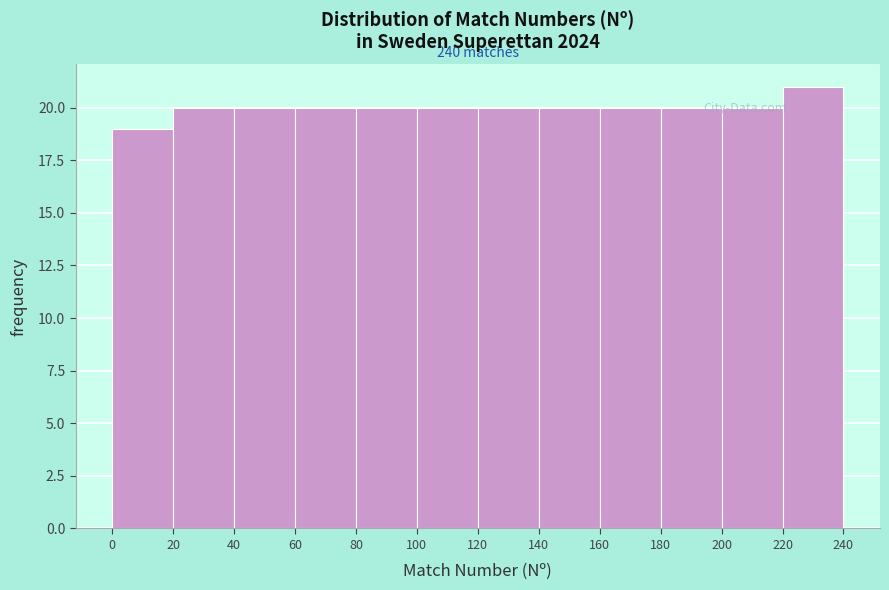

Which range on the x-axis has the tallest bar?

220 to 240